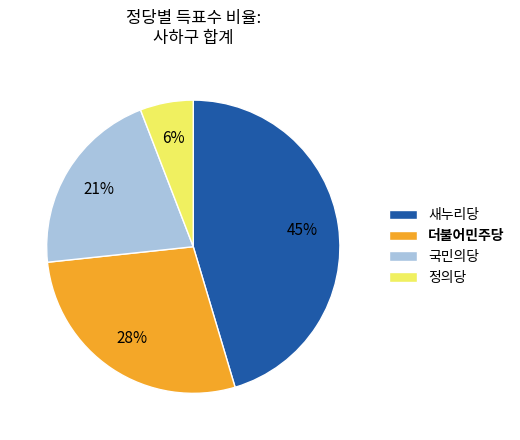

True or false: 더불어민주당 accounts for 28% of the total.

True